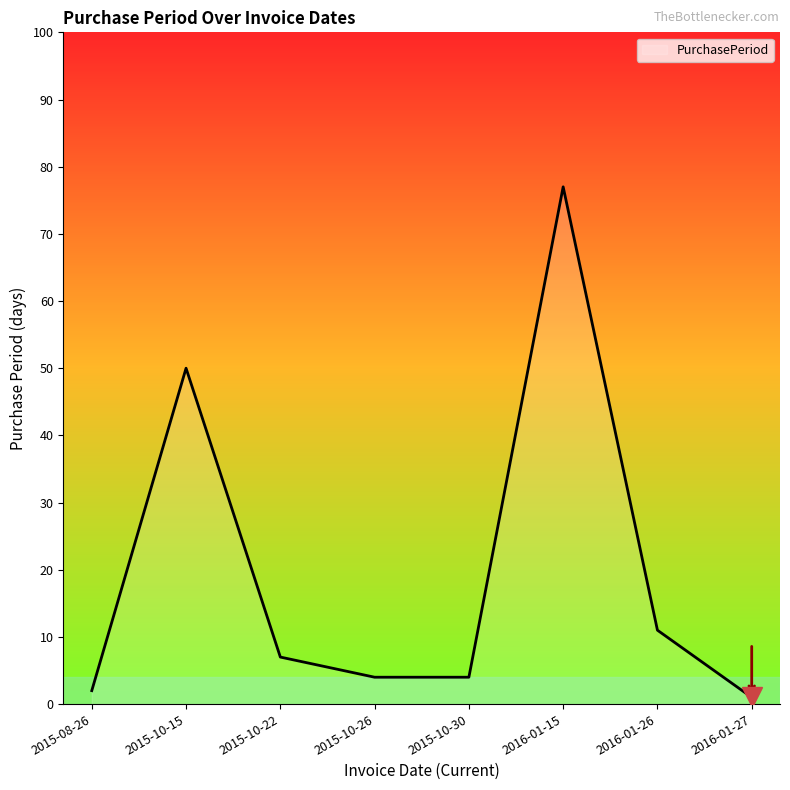

The value at 2016-01-15 is 77. True or false?

True